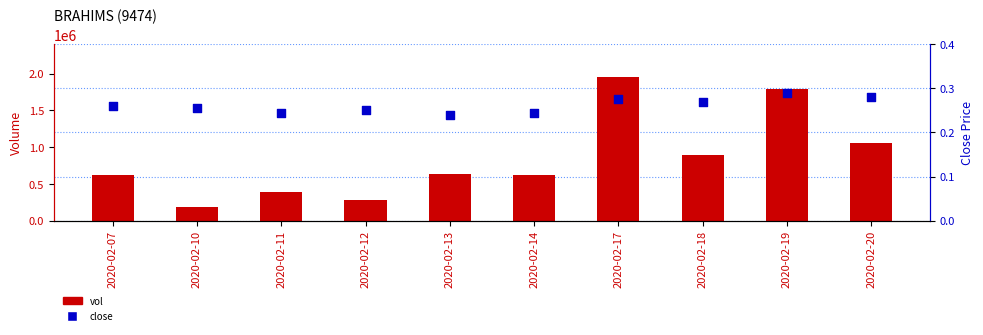

Which series has the widest spread of Y values?

vol